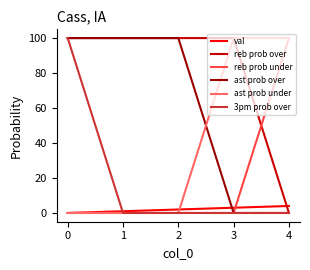

Which series ends up on top after the final intersection of val and ast prob over?

val